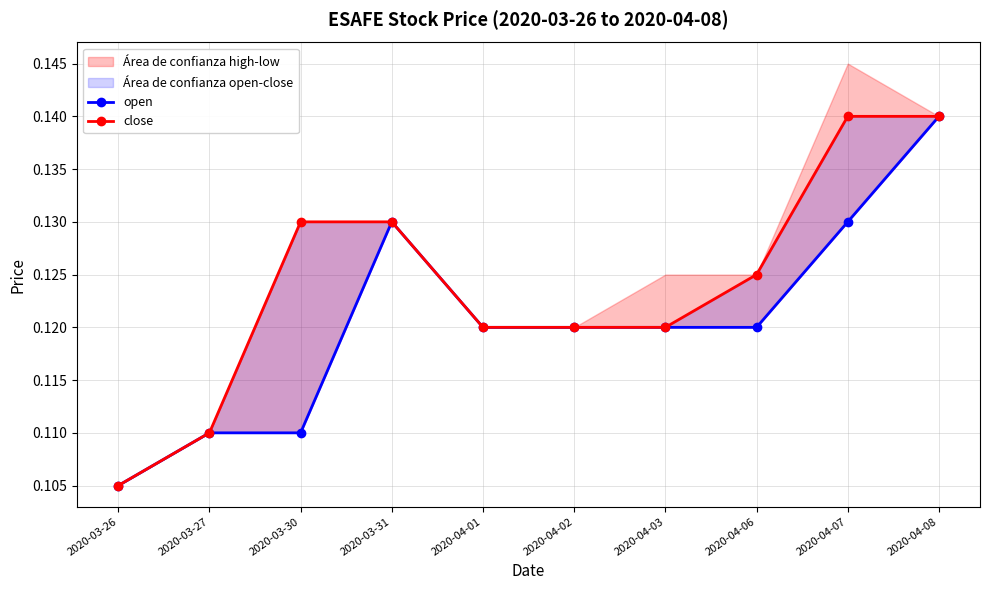

Between 2020-04-07 and 2020-04-03, which is larger?

2020-04-07